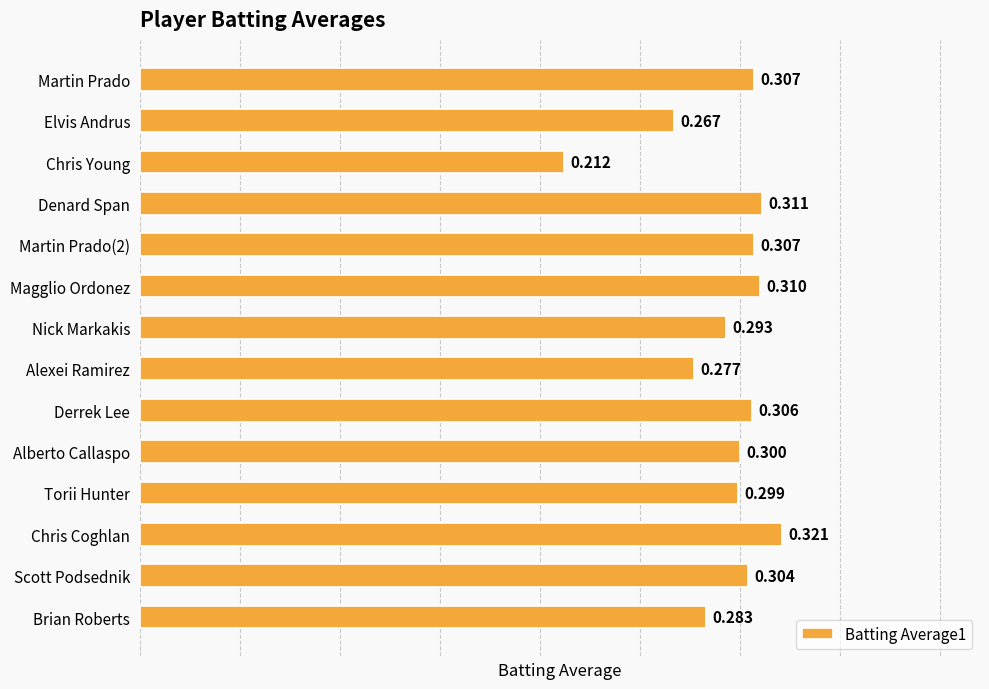

How many series are shown in this chart?

1